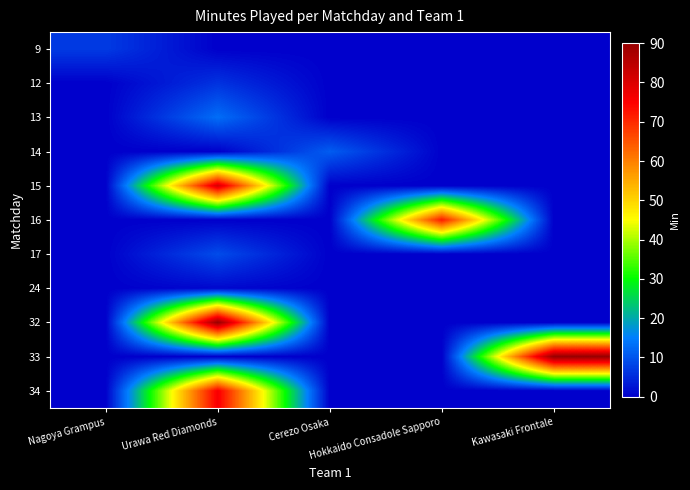

At which category is the sum across all series the highest?

Urawa Red Diamonds